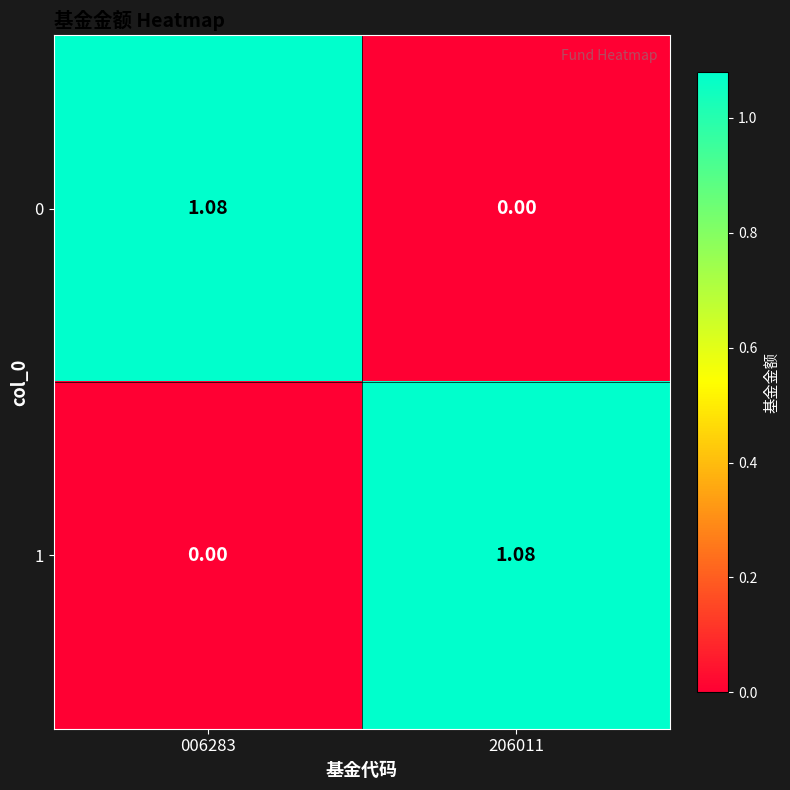

Is the value of 0 at 006283 greater than the value of 1 at 006283?

Yes